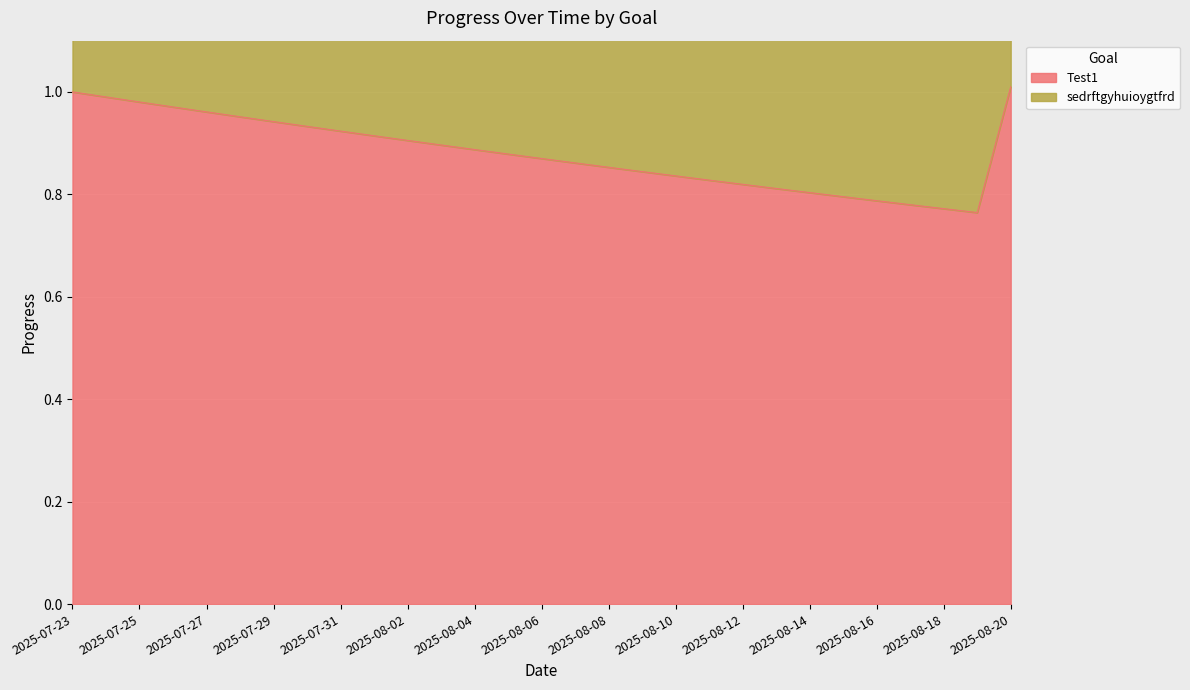

What is the smallest value displayed?

0.8